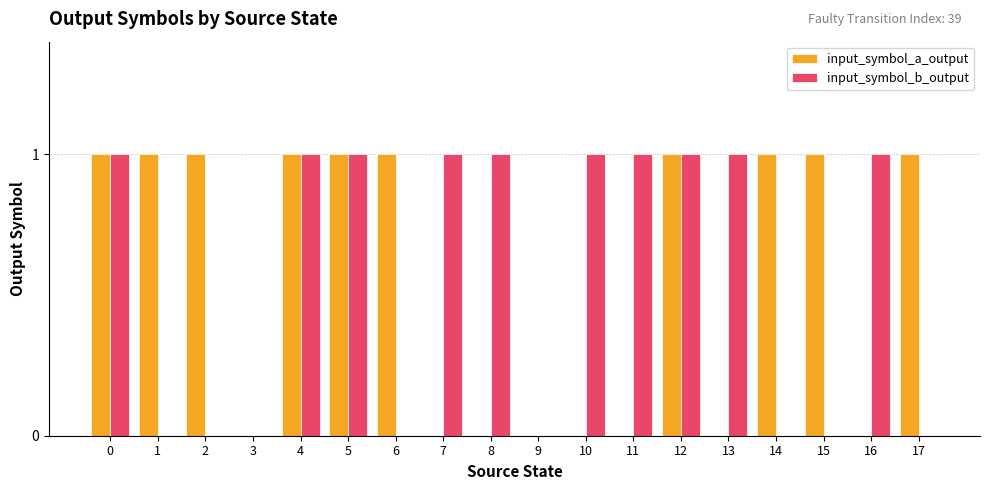

What is the sum of all input_symbol_a_output values?

10